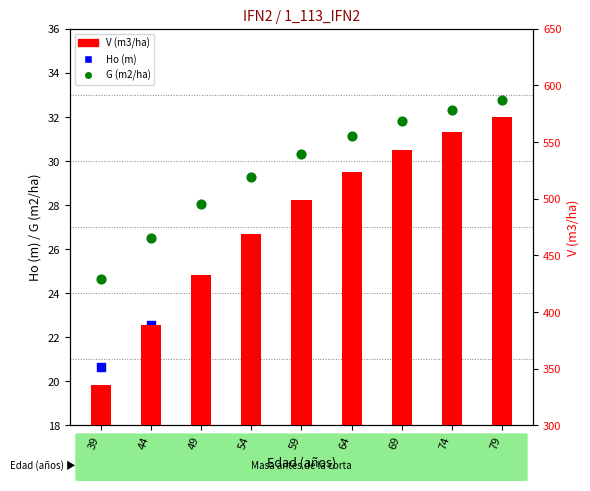

Is the value of V (m3/ha) at 49 greater than the value of Ho (m) at 69?

Yes